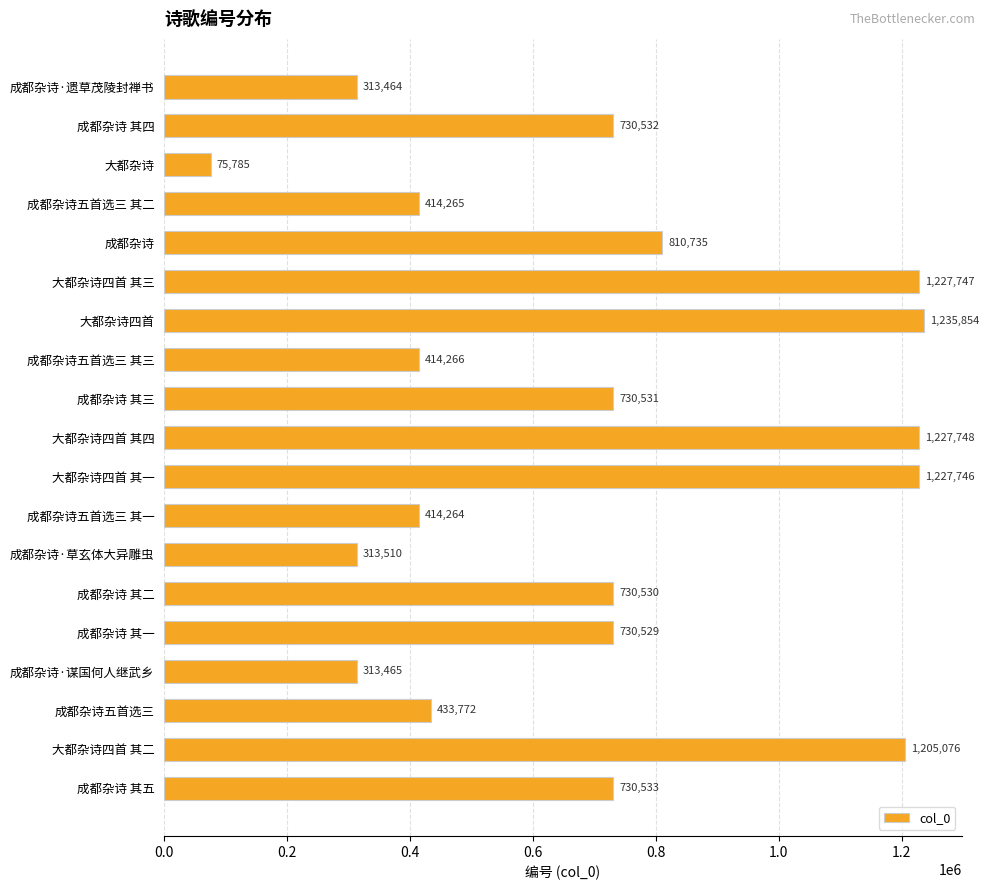

What is the value of the 15th bar from the top?

730529